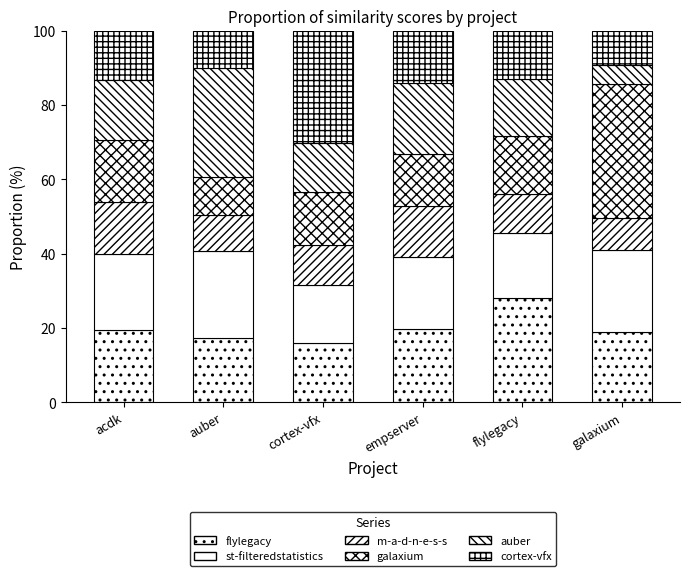

Are the bars horizontal?

No